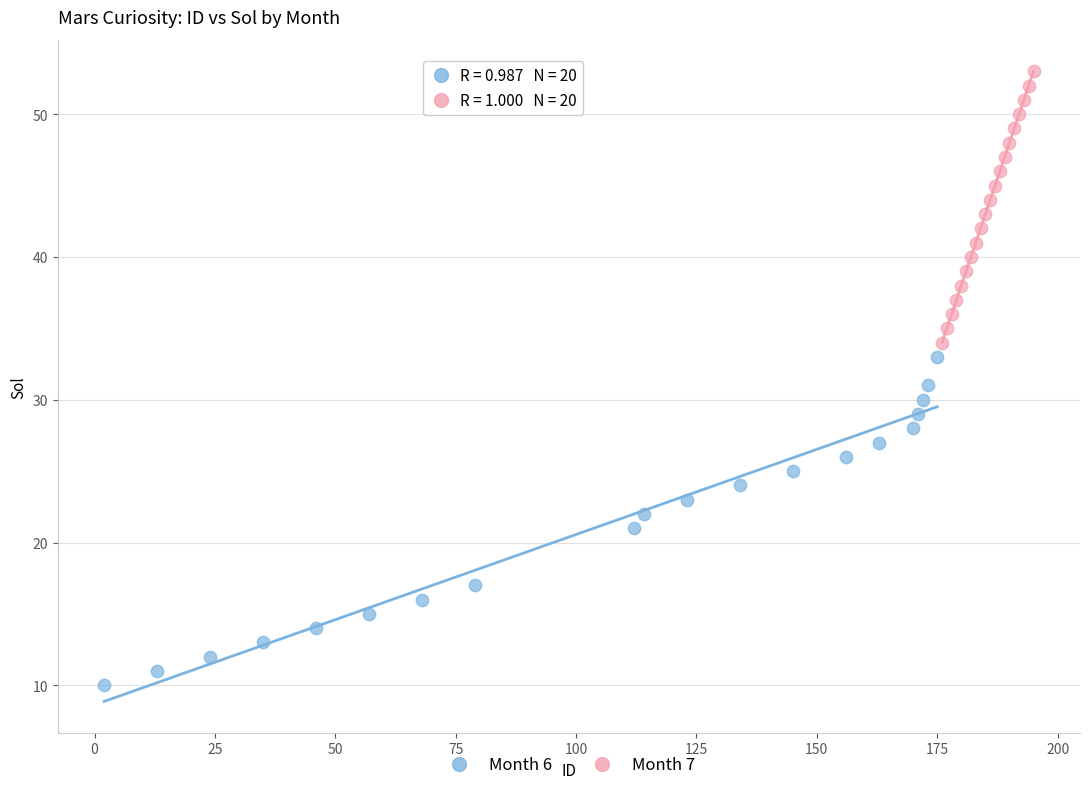

Which series contains the highest Y value?

Month 7